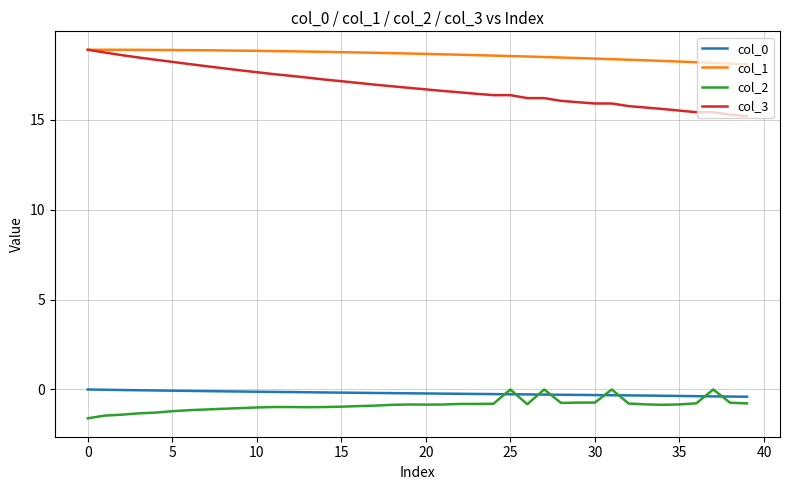

Which series has the widest spread of values?

col_3